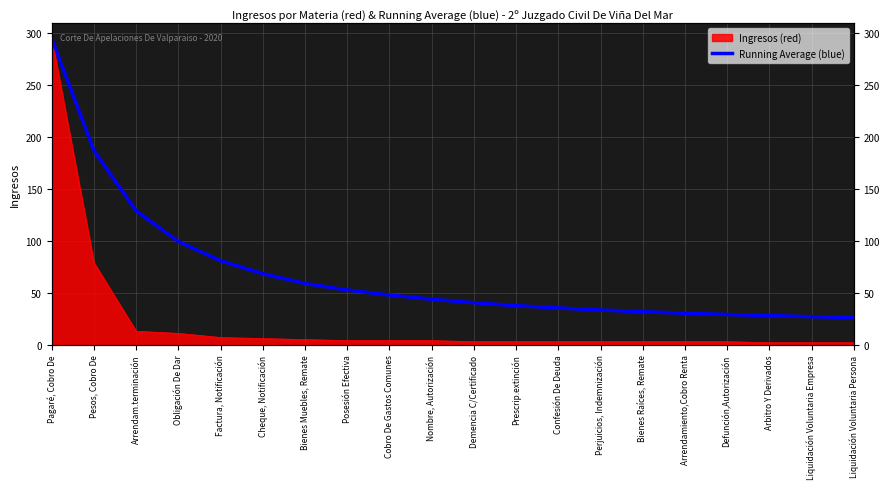

What is the value of the 9th point from the left?

47.9